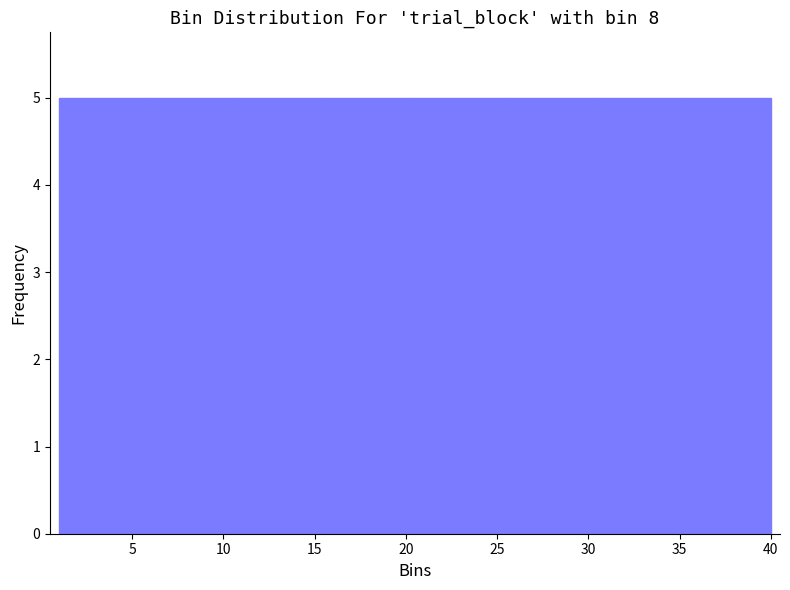

Reading left to right, list every bar in this chart as the range it spans on the x-axis followed by its height. Neither the bar edges nor the heights are printed on the chart, so give them approximately, as read against the axes.

1.0 to 6.0: 5
6.0 to 11.0: 5
11.0 to 15.5: 5
15.5 to 20.5: 5
20.5 to 25.5: 5
25.5 to 30.5: 5
30.5 to 35.0: 5
35.0 to 40.0: 5